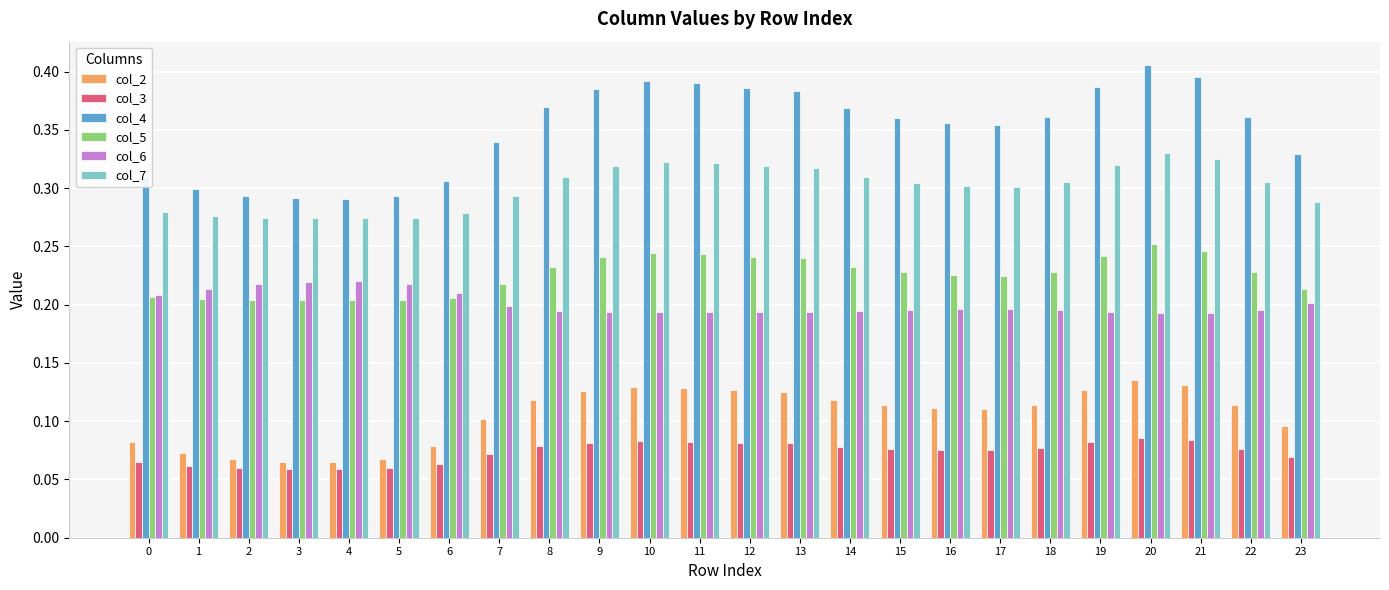

Is the value of col_7 at 15 greater than the value of col_3 at 0?

Yes